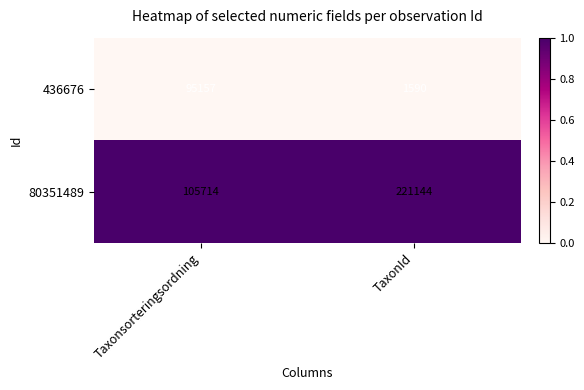

What is the difference between the highest and lowest values at TaxonId?

219554